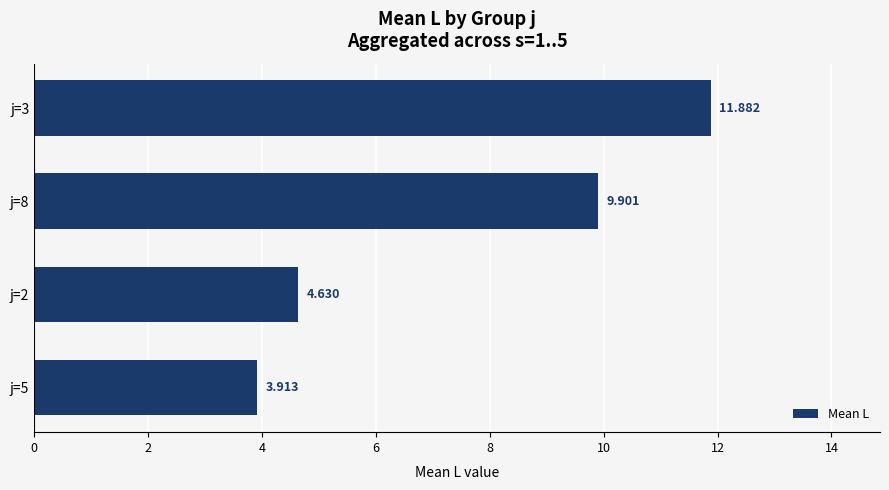

What is the greatest value displayed?

11.9